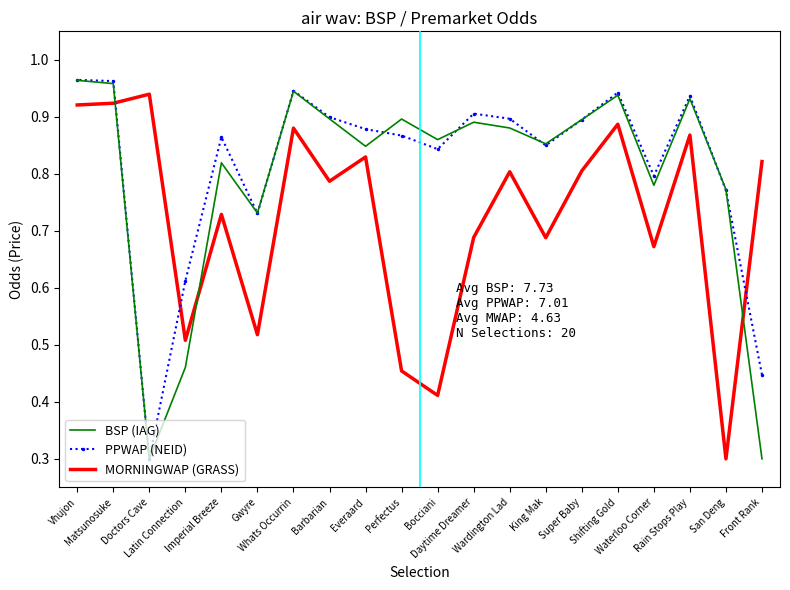

Rank the series by their average value, from highest to lowest.

PPWAP (NEID), BSP (IAG), MORNINGWAP (GRASS)